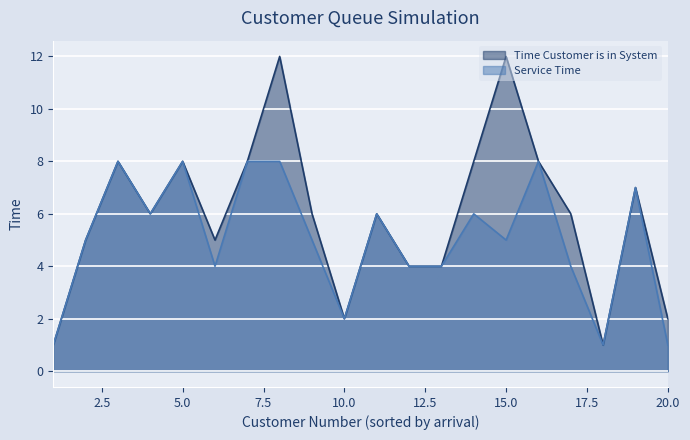

Reading left to right, transcribe all the data shown in this chart.

Time Customer is in System: 1	5	8	6	8	5	8	12	6	2	6	4	4	8	12	8	6	1	7	2
Service Time: 1	5	8	6	8	4	8	8	5	2	6	4	4	6	5	8	4	1	7	1